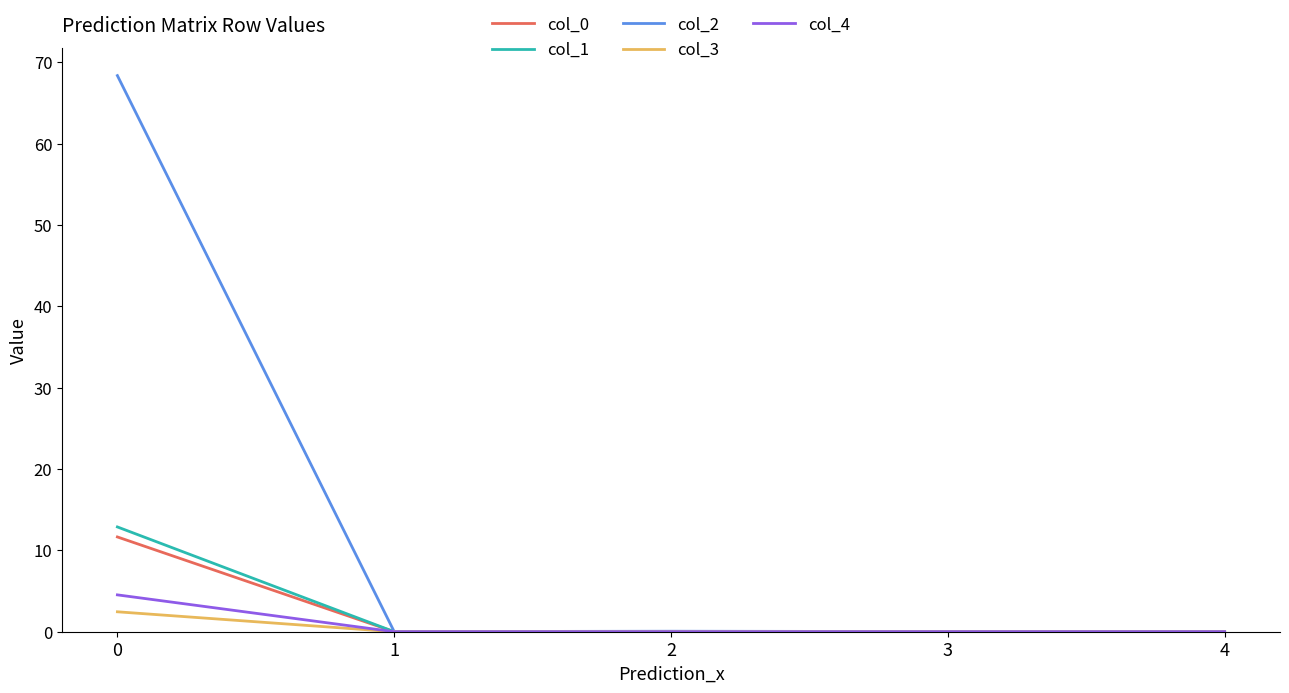

Count the number of categories in the chart.

5